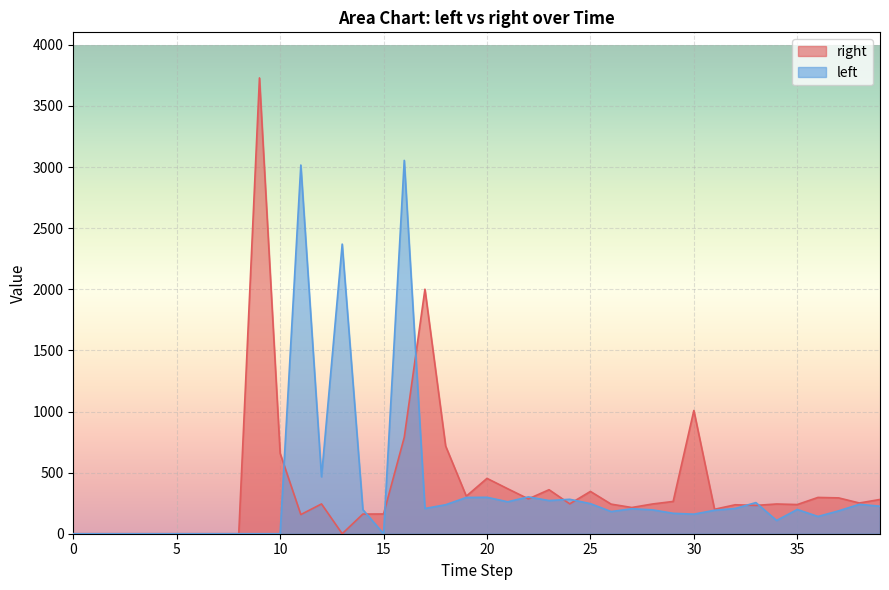

Reading right to left, transcribe all the data shown in this chart.

right: 39=280.3	38=251.4	37=293.2	36=296.9	35=238.8	34=243.3	33=231.7	32=236.9	31=200.0	30=1008.3	29=264.1	28=243.2	27=214.6	26=242.2	25=346.1	24=244.5	23=360.1	22=285.0	21=368.2	20=452.9	19=307.2	18=718.0	17=2000.8	16=788.7	15=161.5	14=160.8	13=0.0	12=243.7	11=156.8	10=658.1	9=3729.7	8=0.0	7=0.0	6=0.0	5=0.0	4=0.0	3=0.0	2=0.0	1=0.0	0=0.0
left: 39=224.9	38=240.5	37=187.1	36=141.2	35=198.4	34=108.3	33=254.7	32=206.5	31=192.0	30=160.0	29=167.2	28=195.4	27=204.2	26=181.3	25=246.1	24=281.7	23=271.4	22=301.2	21=261.4	20=298.0	19=296.6	18=237.1	17=206.4	16=3055.0	15=0.0	14=197.1	13=2370.0	12=466.0	11=3016.8	10=0.0	9=0.0	8=0.0	7=0.0	6=0.0	5=0.0	4=0.0	3=0.0	2=0.0	1=0.0	0=0.0